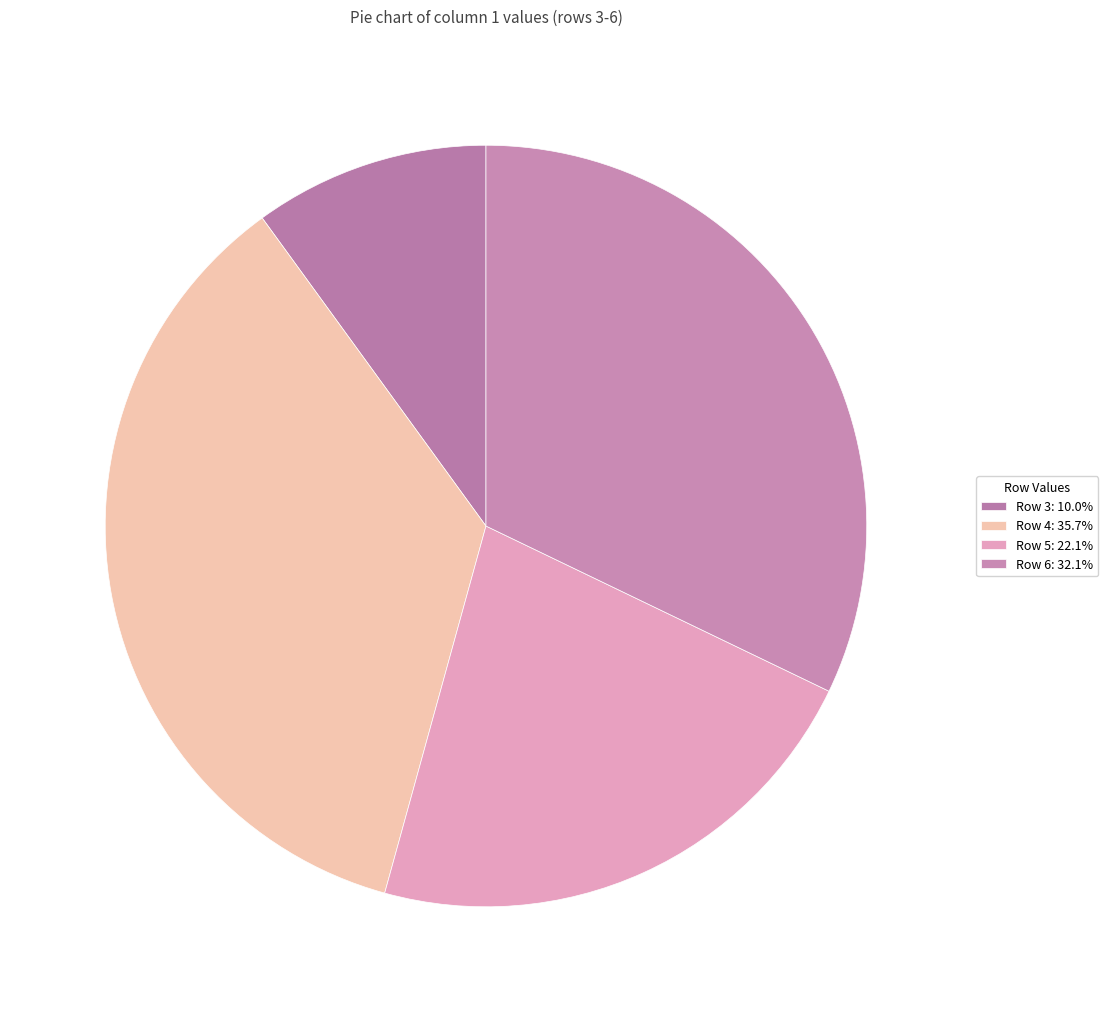

How many segments does this pie chart have?

4